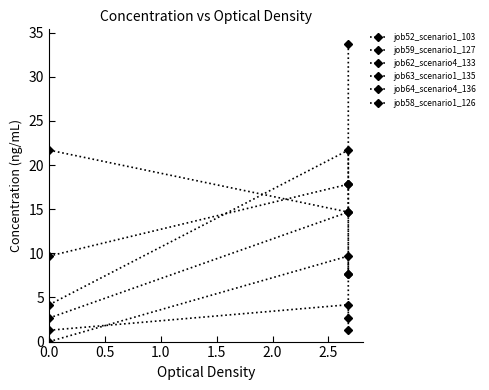

How many distinct data groups are displayed?

6